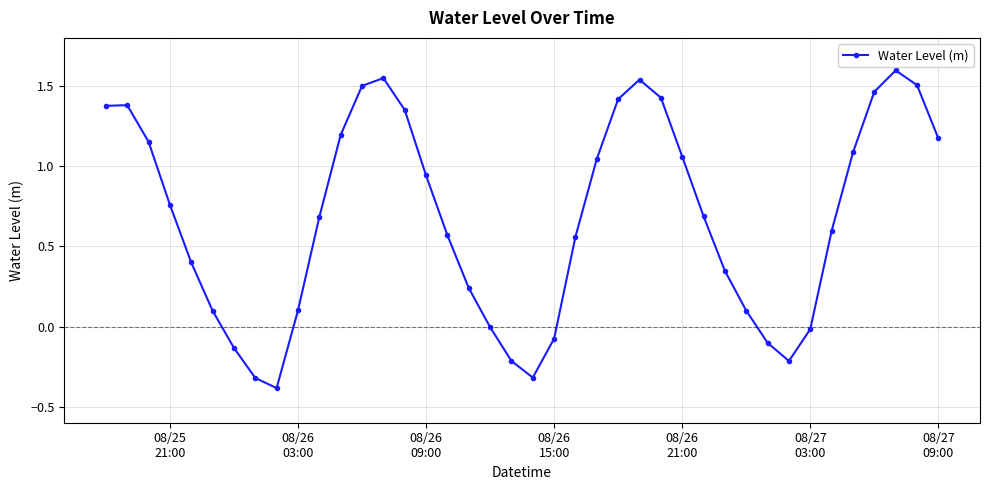

How many interior local valleys (lower than both neighbors) does the data have?

3